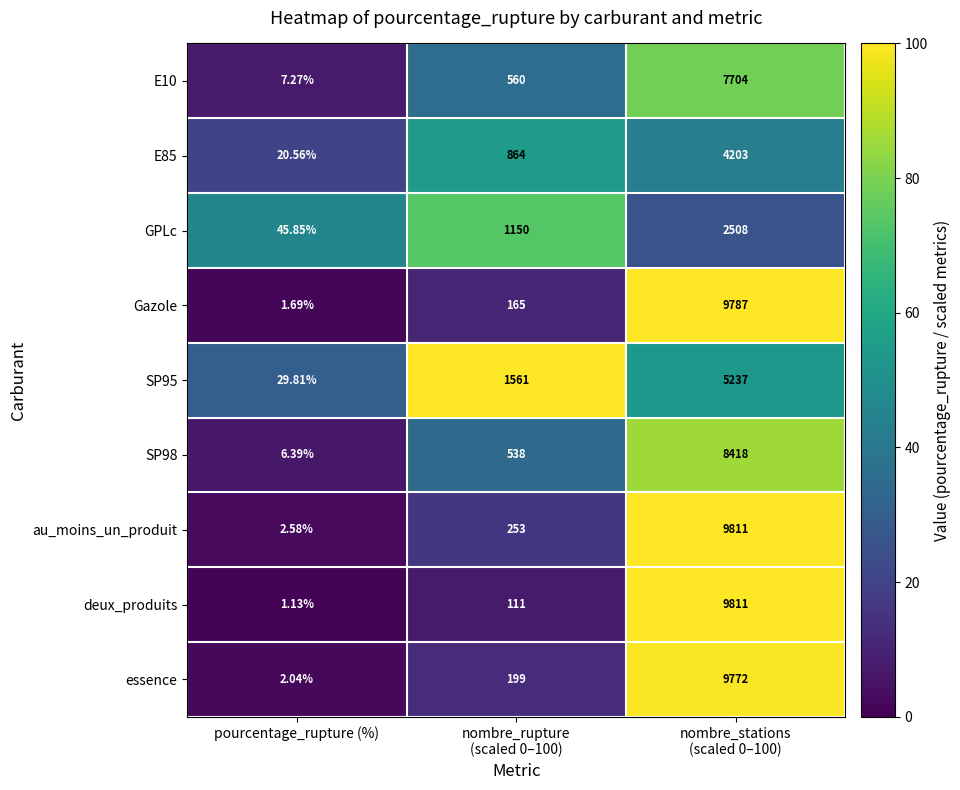

At which label does au_moins_un_produit reach its minimum?

pourcentage_rupture (%)